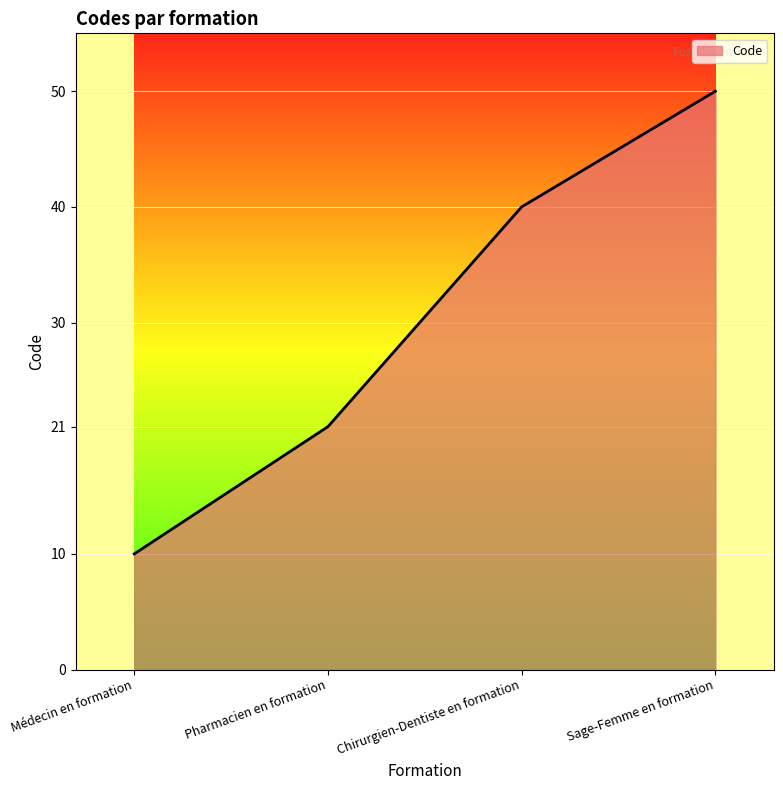

What is the smallest value displayed?

10